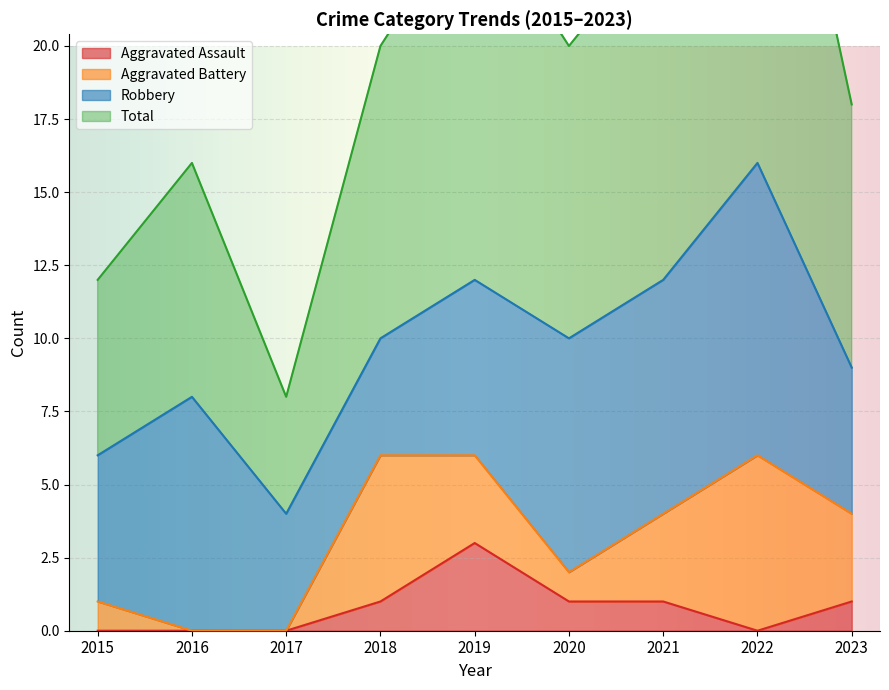

What is the sum of all Aggravated Assault values?

7